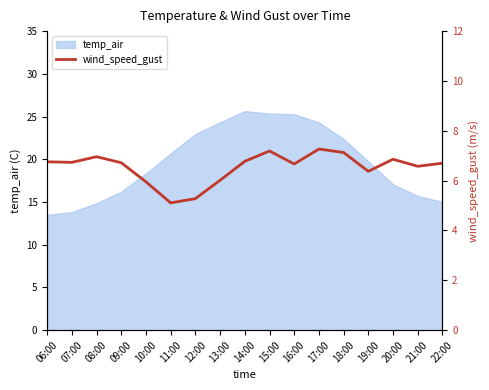

How many lines are shown in the chart?

1